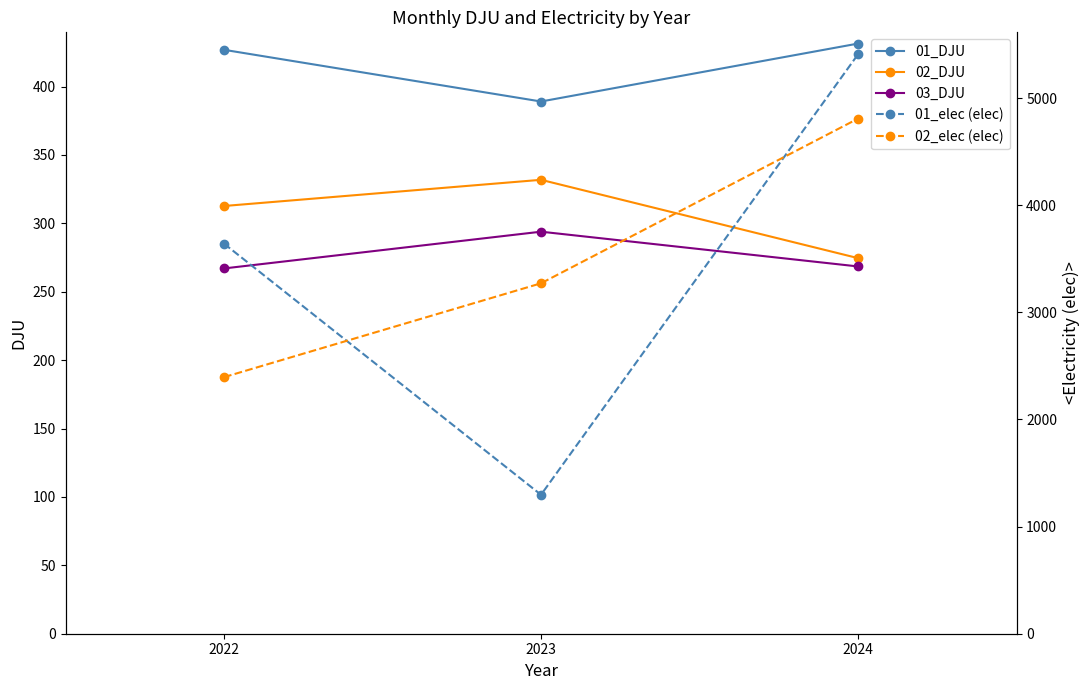

Reading left to right, what are all the values shown in this chart?

01_DJU: 2022=426.9	2023=389.1	2024=431.4
02_DJU: 2022=312.7	2023=331.9	2024=274.6
03_DJU: 2022=267.1	2023=293.9	2024=268.5
01_elec (elec): 2022=3641.0	2023=1297.0	2024=5408.0
02_elec (elec): 2022=2395.0	2023=3271.0	2024=4808.0